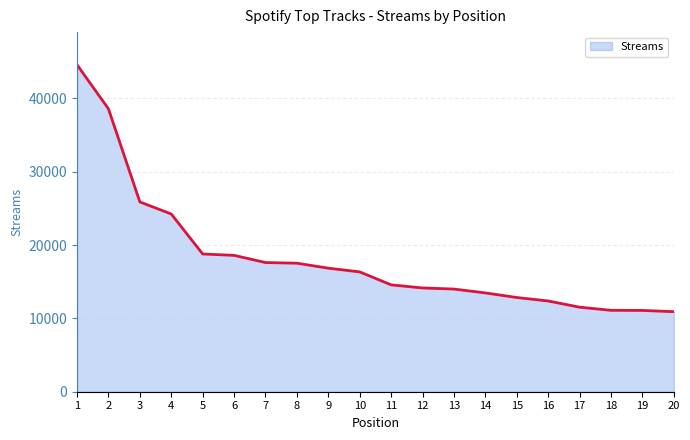

Is it true that the value at 9 is 4191?

False